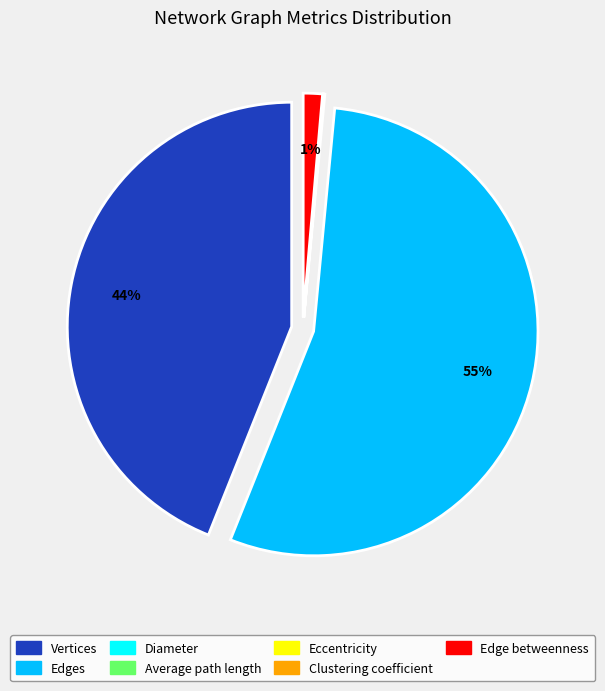

What is the change in value from Diameter to Clustering coefficient?

-10.0